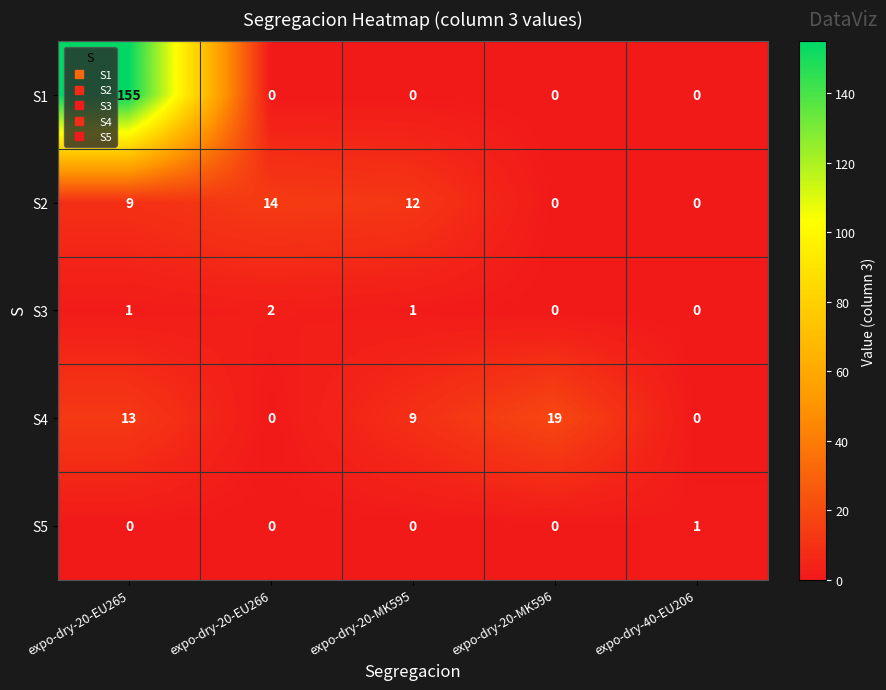

True or false: S1 has a value of 0 at expo-dry-40-EU206.

True